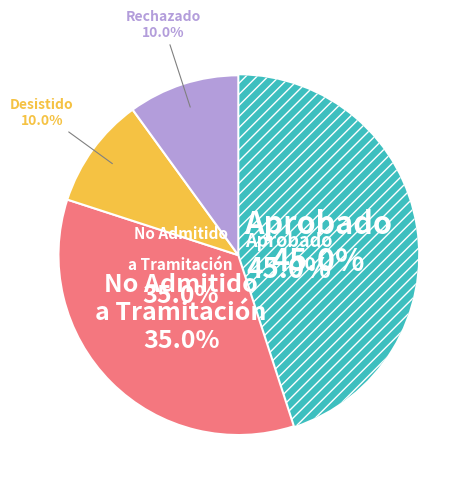

Is Aprobado the majority of the pie?

No